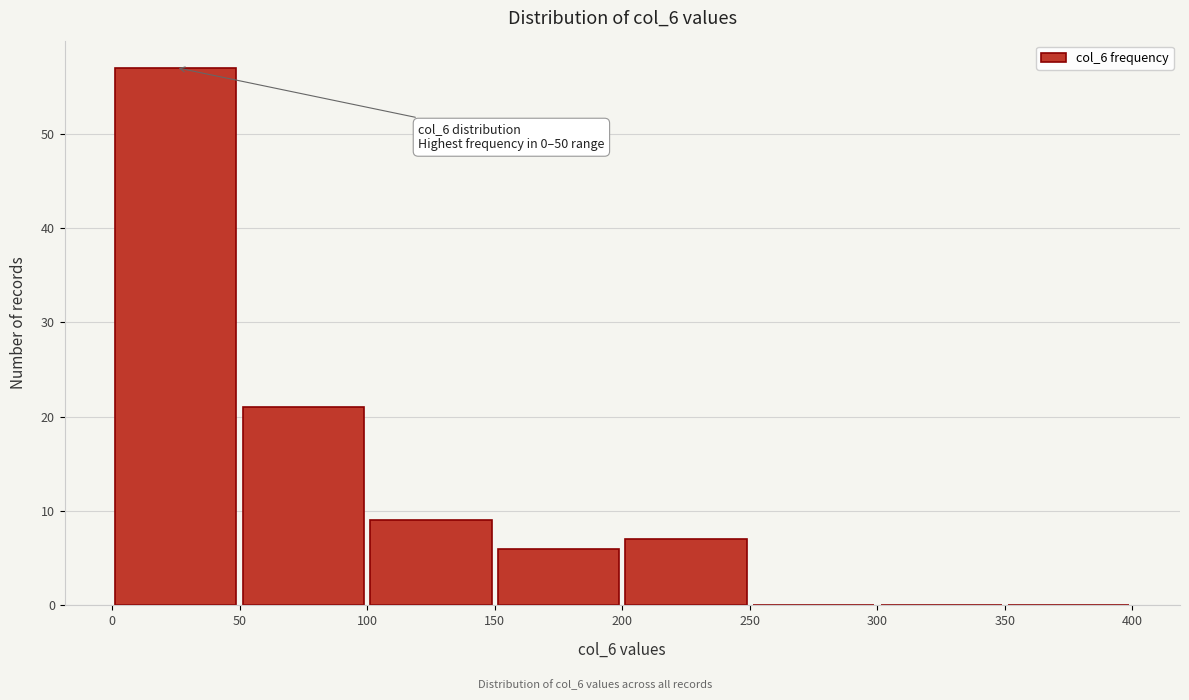

Which range on the x-axis has the tallest bar?

0 to 50